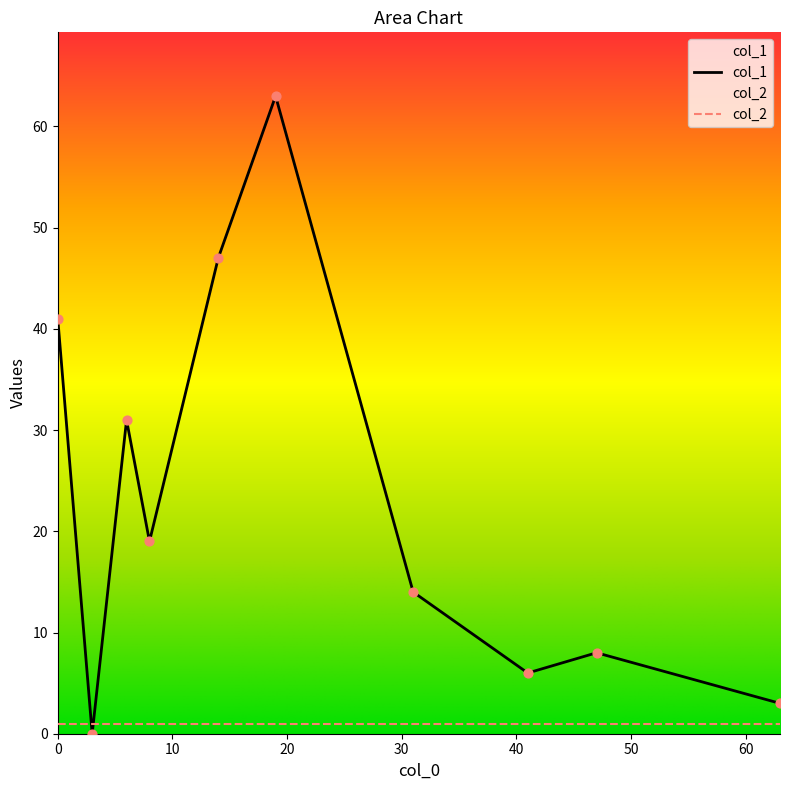

At how many categories does at least one series exceed 57?

1